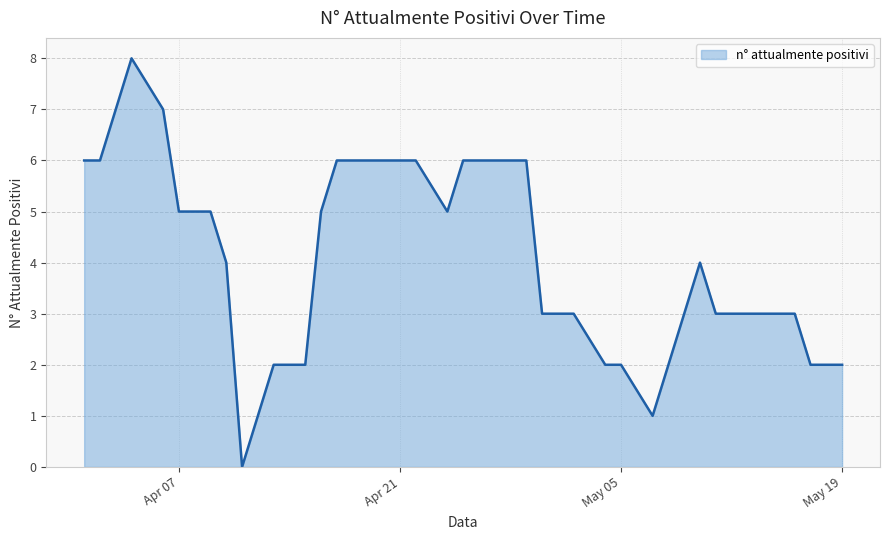

What is the maximum value shown in the chart?

8